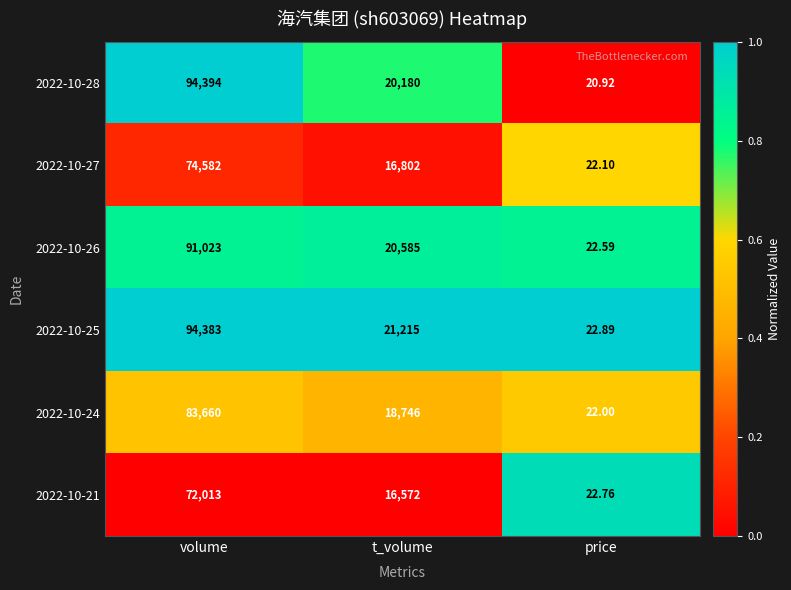

Which category has the highest value across all series?

volume